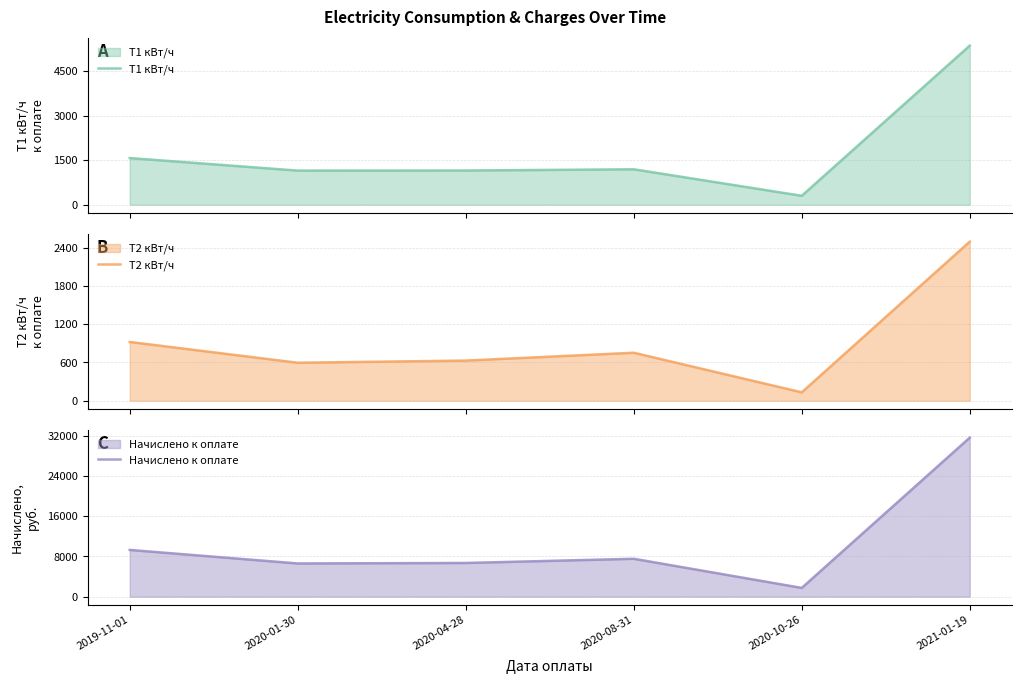

The Начислено к оплате series shows 4377.4 at 2019-11-01. True or false?

False